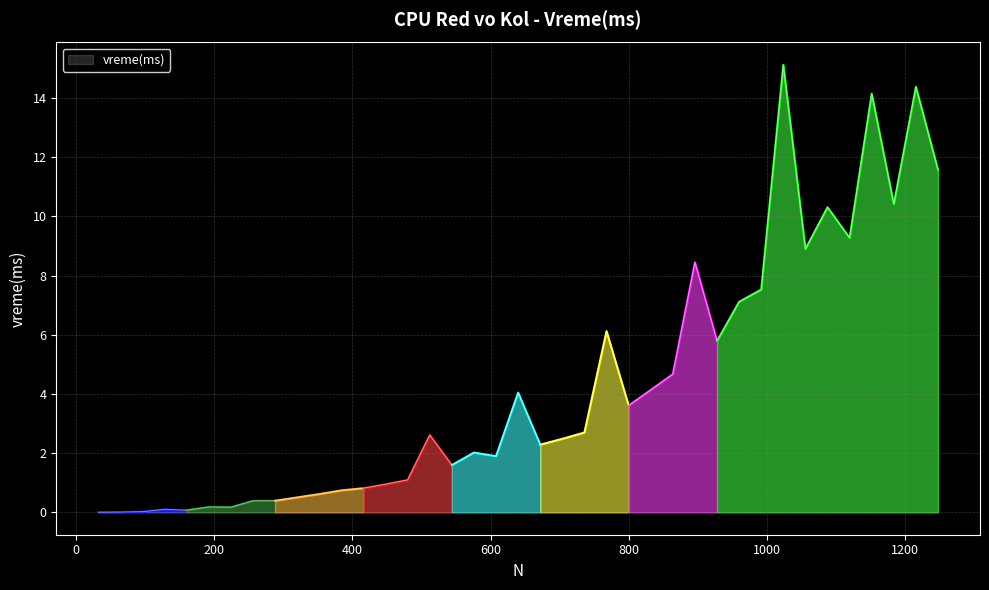

What is the change in value from 224 to 1152?

+14.0